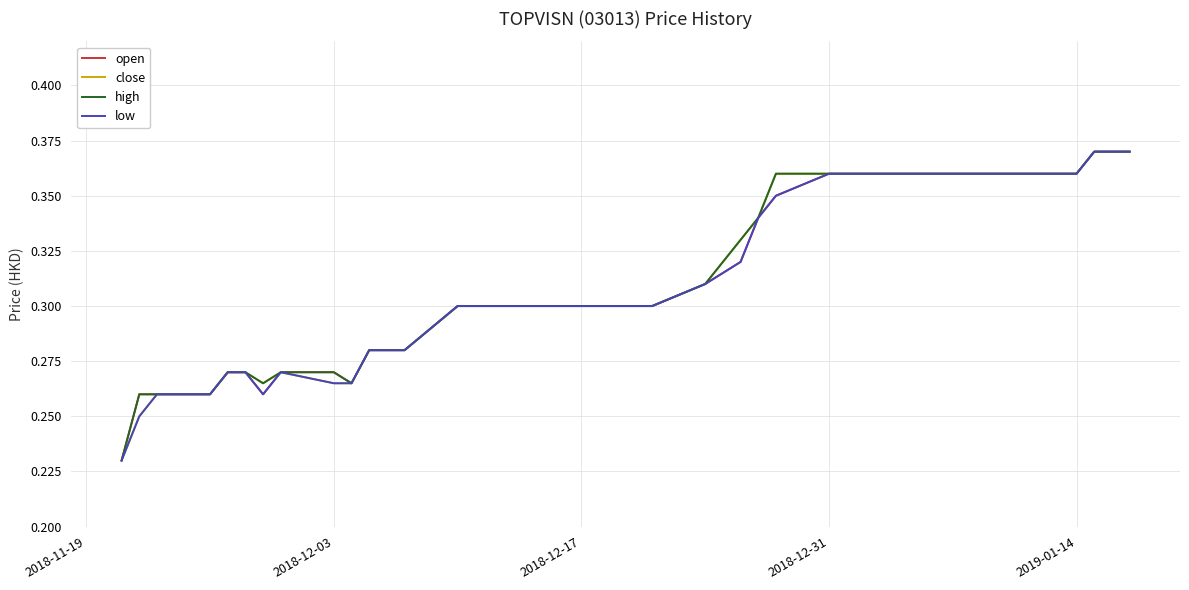

How many lines are shown in the chart?

4